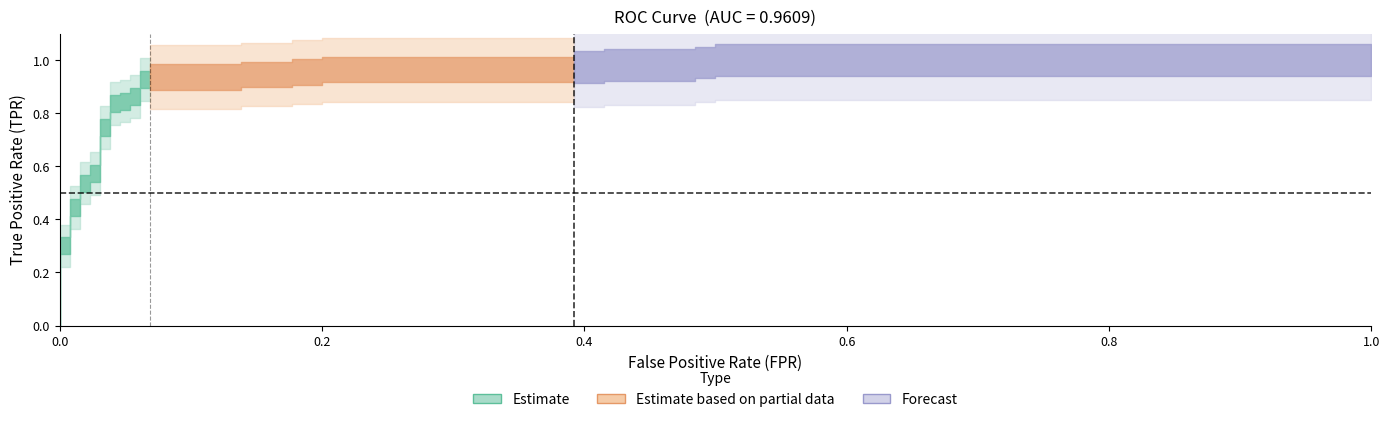

What is the difference between the maximum and minimum values in the fpr series?

1.0